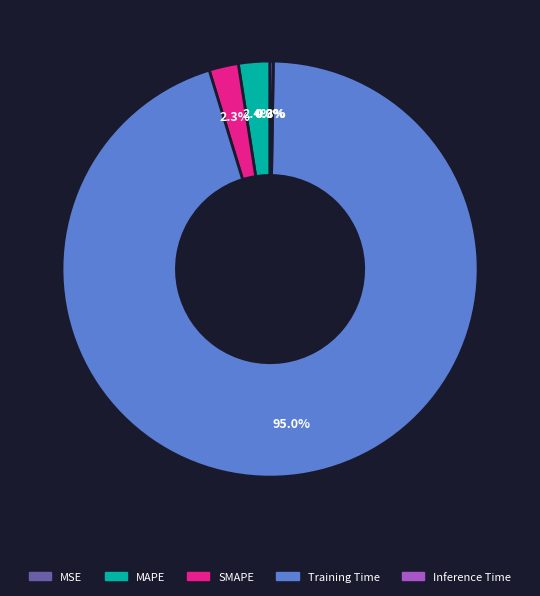

Does MAPE represent more than half of the total?

No